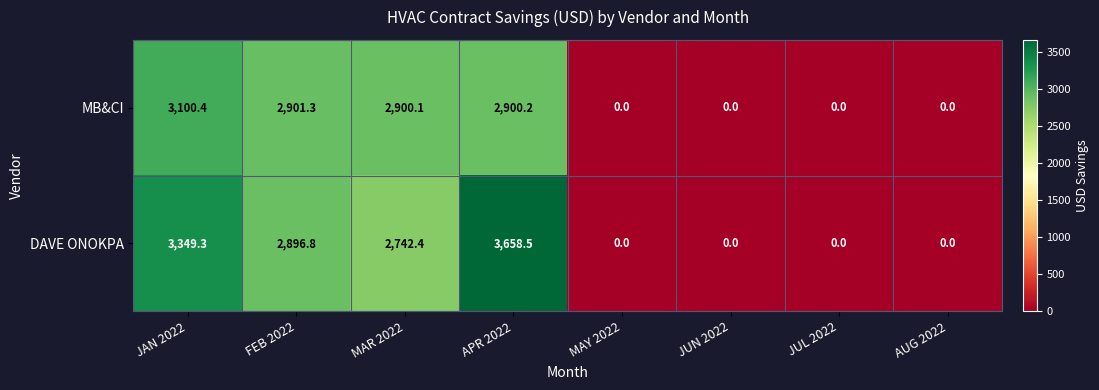

At how many categories does at least one series exceed 758?

4